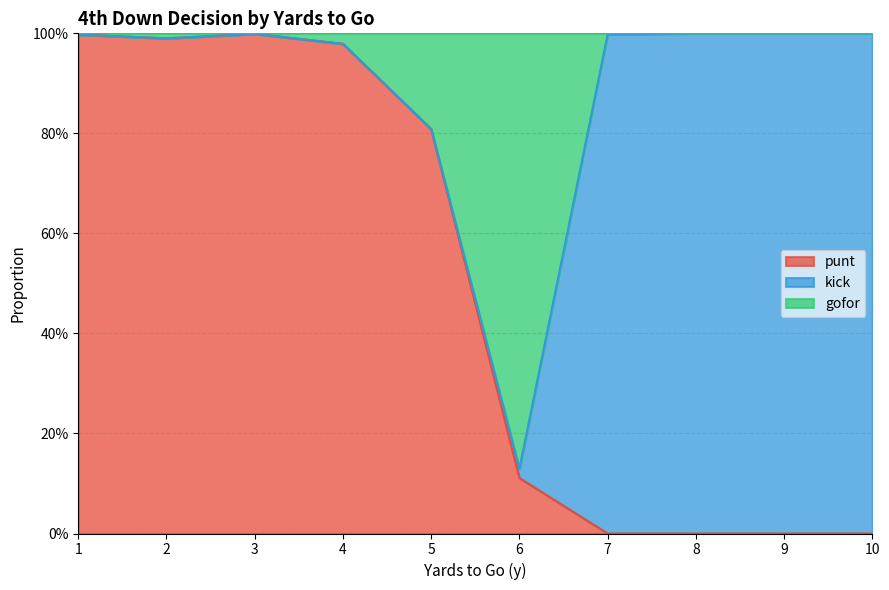

The value of punt at 10 is 0.0. True or false?

True